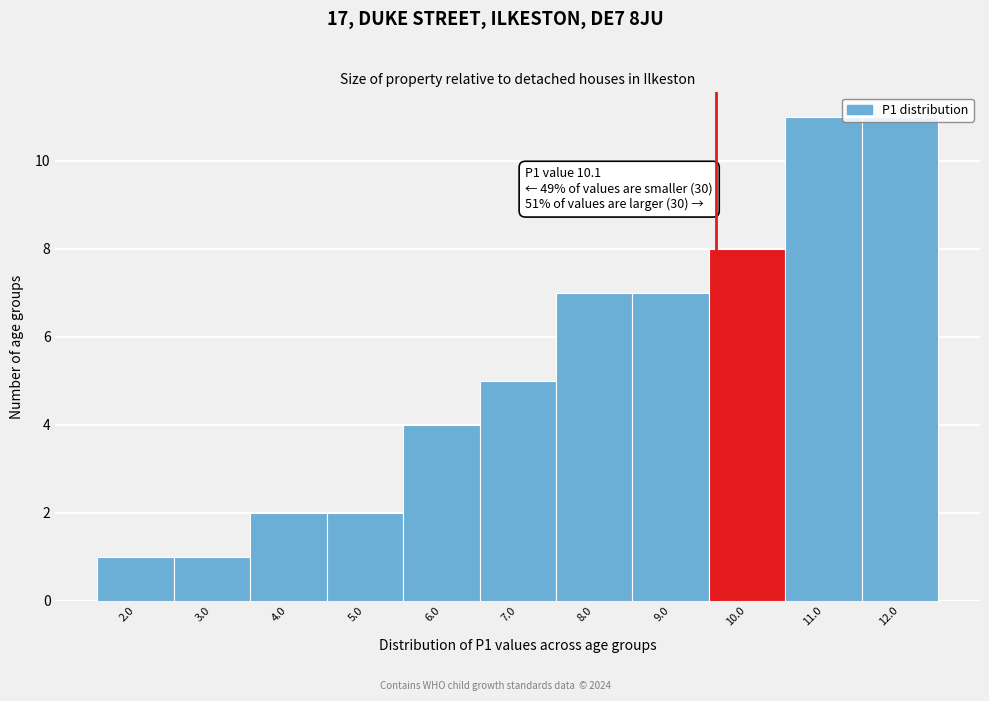

What position from the left is 12.0?

11